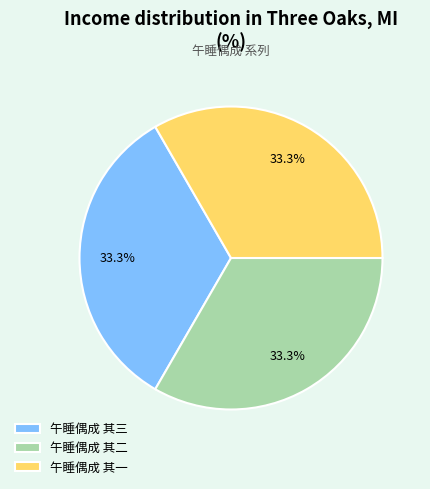

Count the number of slices in the pie.

3